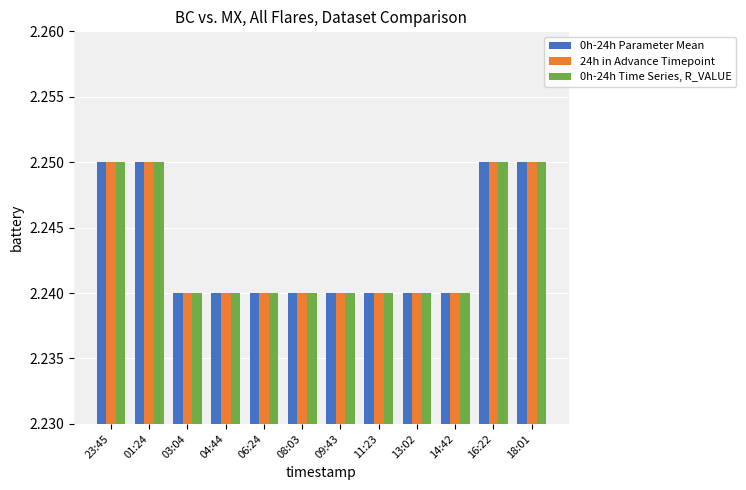

What is the label of the 7th bar from the right?

08:03